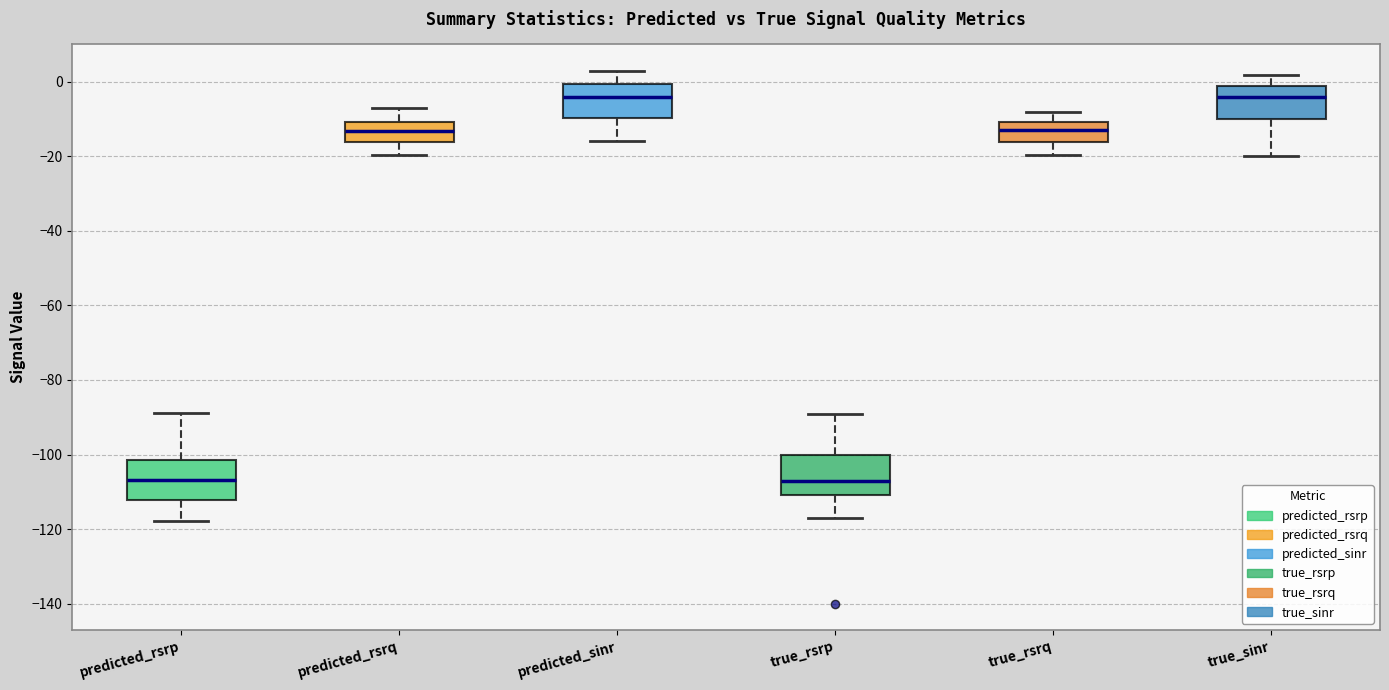

Reading left to right, transcribe this box plot: for each box, give where its median line is, the range the box spans, and where its two whiskers end, as read against the y-axis. The values are not printed on the chart, so give them approximately, as read against the axis.

predicted_rsrp: median -106, box -112 to -102, whiskers -118 to -88
predicted_rsrq: median -14, box -16 to -10, whiskers -20 to -8
predicted_sinr: median -4, box -10 to 0, whiskers -16 to 2
true_rsrp: median -106, box -110 to -100, whiskers -116 to -88
true_rsrq: median -12, box -16 to -10, whiskers -20 to -8
true_sinr: median -4, box -10 to 0, whiskers -20 to 2